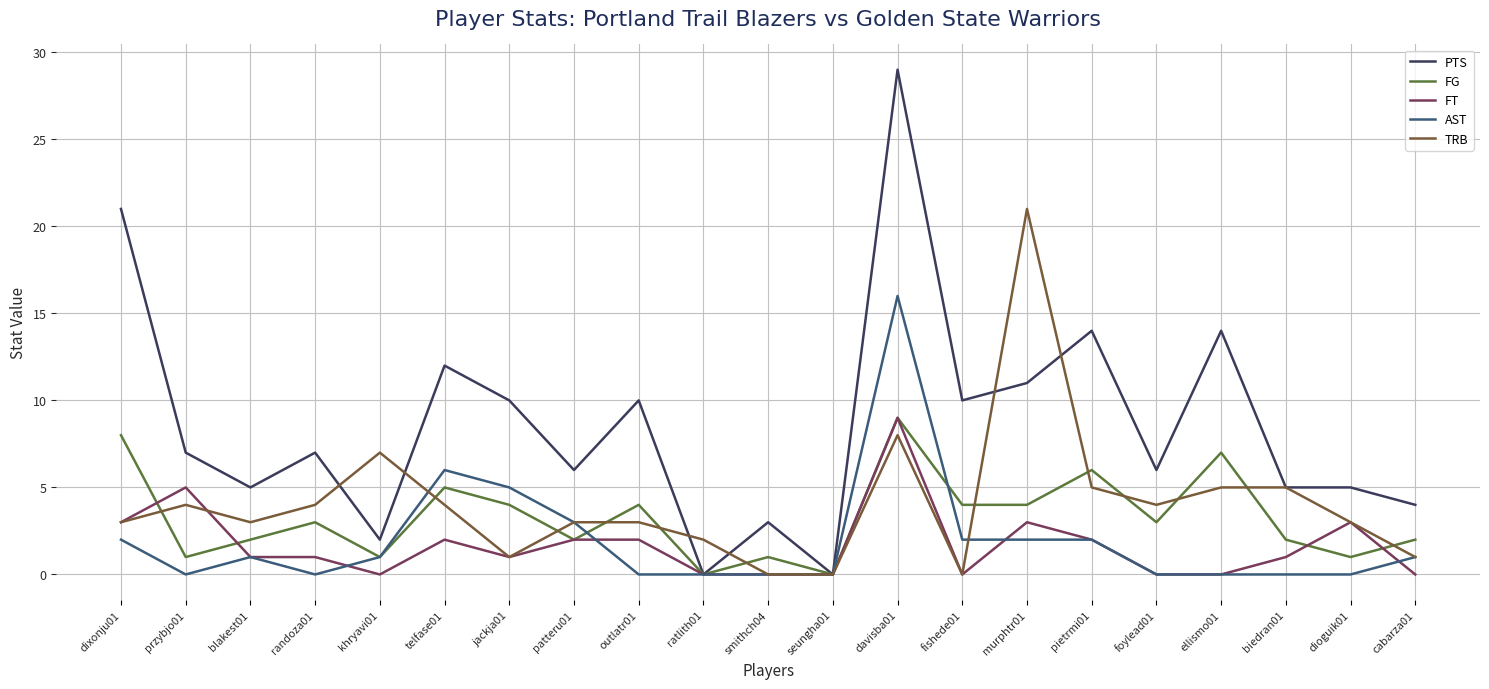

Which series has the largest total across all categories?

PTS